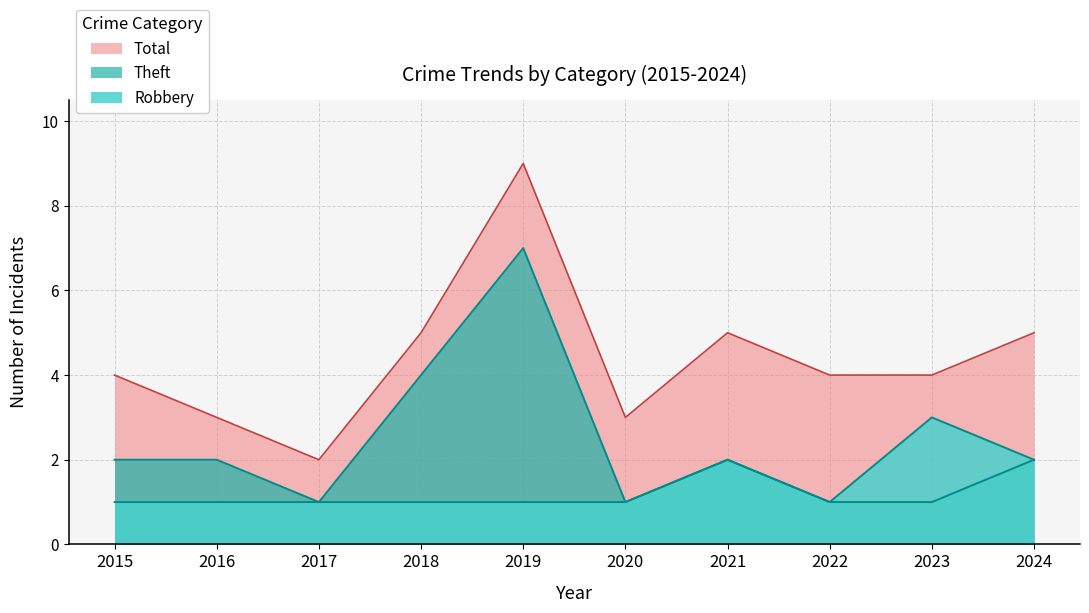

List the labels in order of Theft value, largest first.

2019, 2018, 2015, 2016, 2021, 2024, 2017, 2020, 2022, 2023